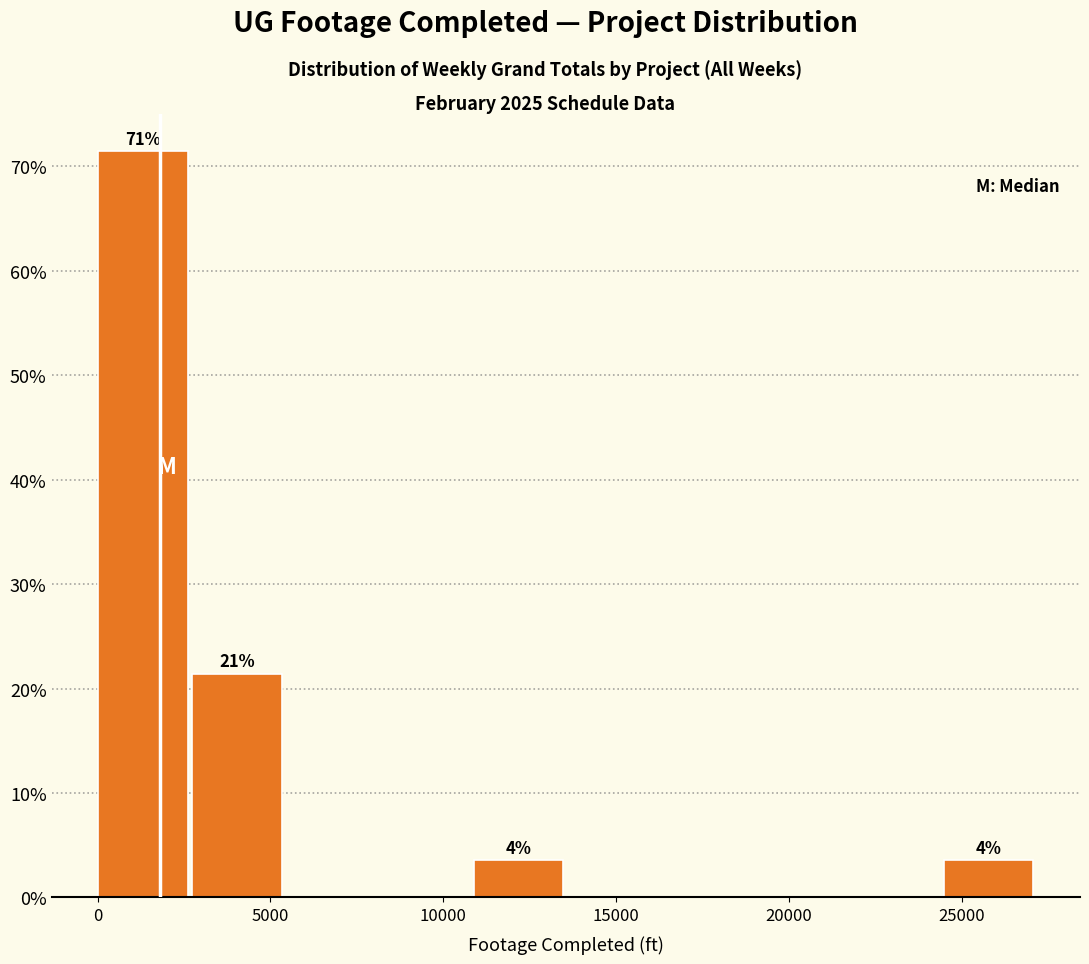

Which range on the x-axis has the tallest bar?

0 to 2500